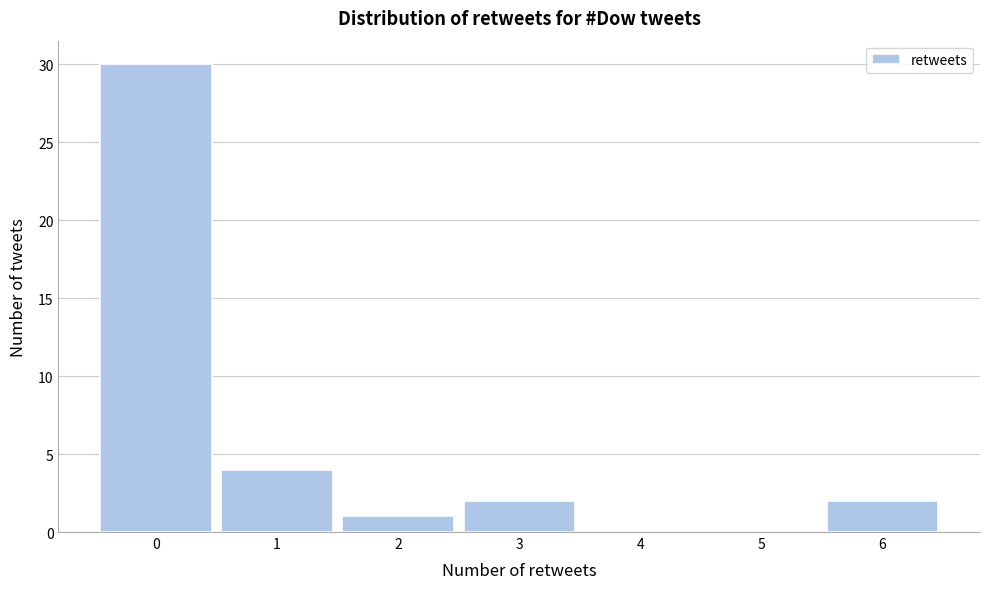

Reading left to right, list all the values displayed in this chart.

0=30	1=4	2=1	3=2	4=0	5=0	6=2